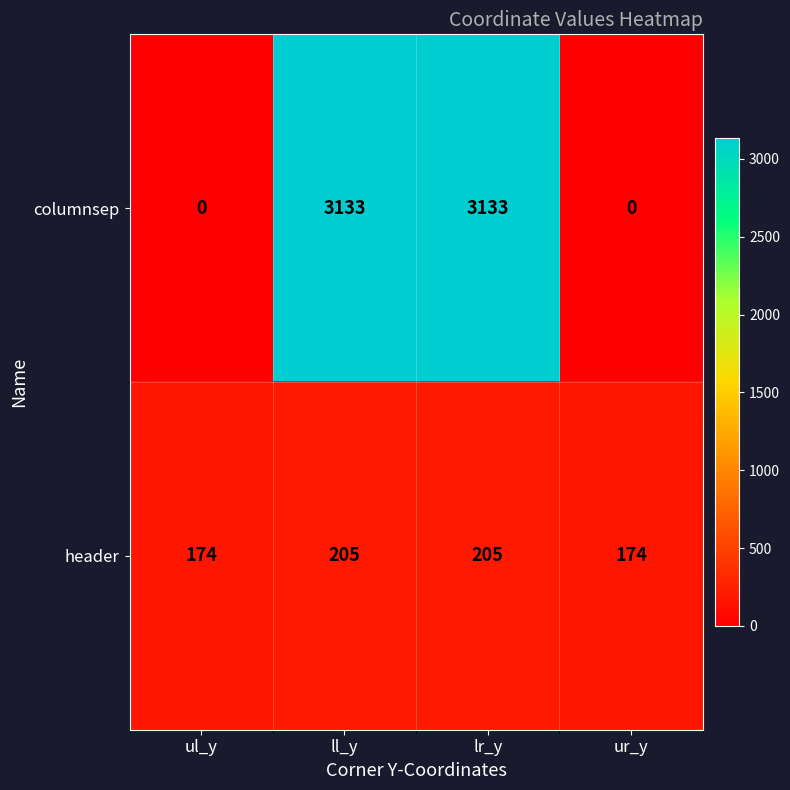

Which series has the largest total across all categories?

columnsep